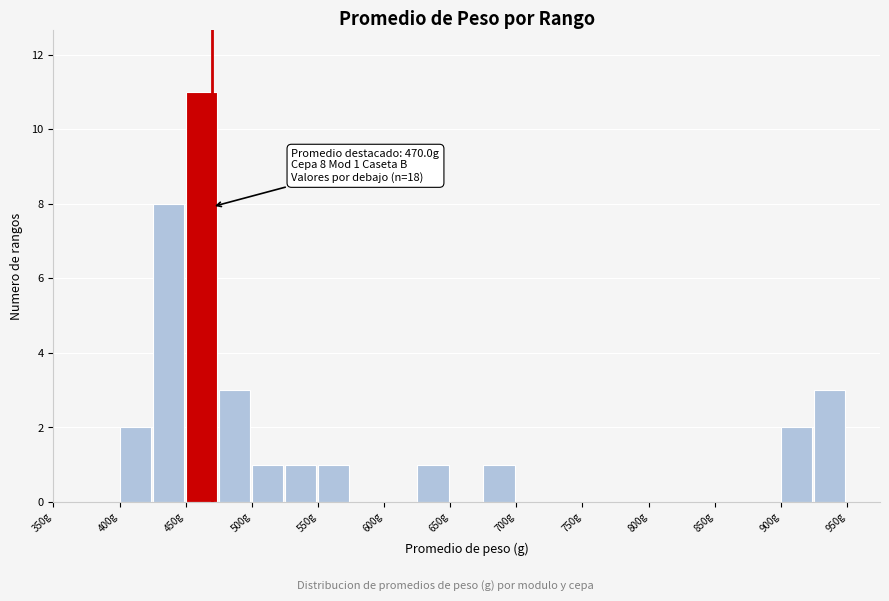

Which range on the x-axis has the tallest bar?

450 to 475